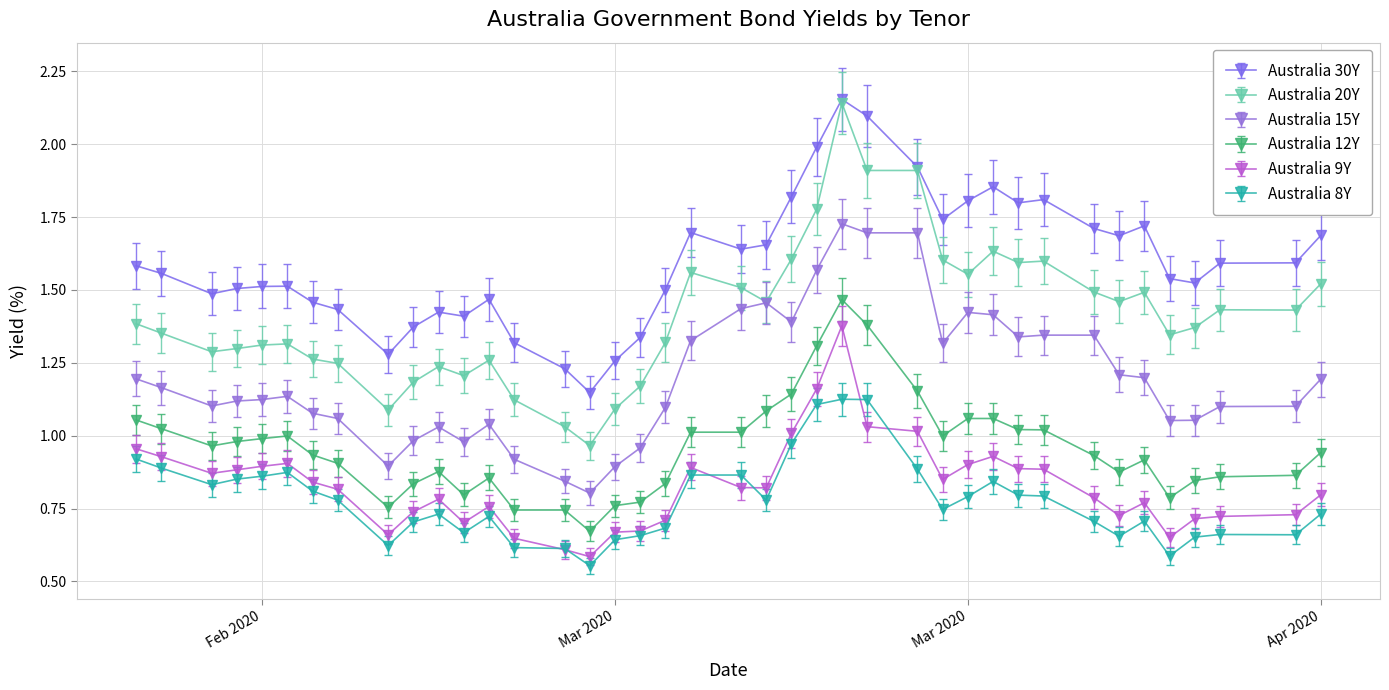

Which series has the largest total across all categories?

Australia 30Y